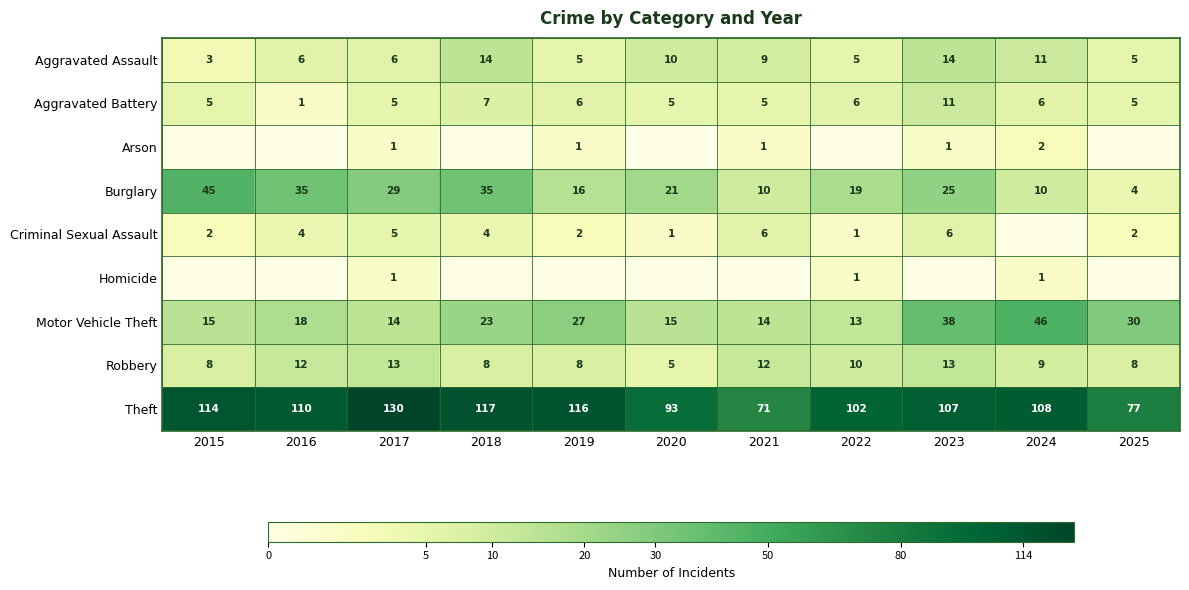

What value does the Aggravated Battery series have at 2017, to the nearest 5?

5